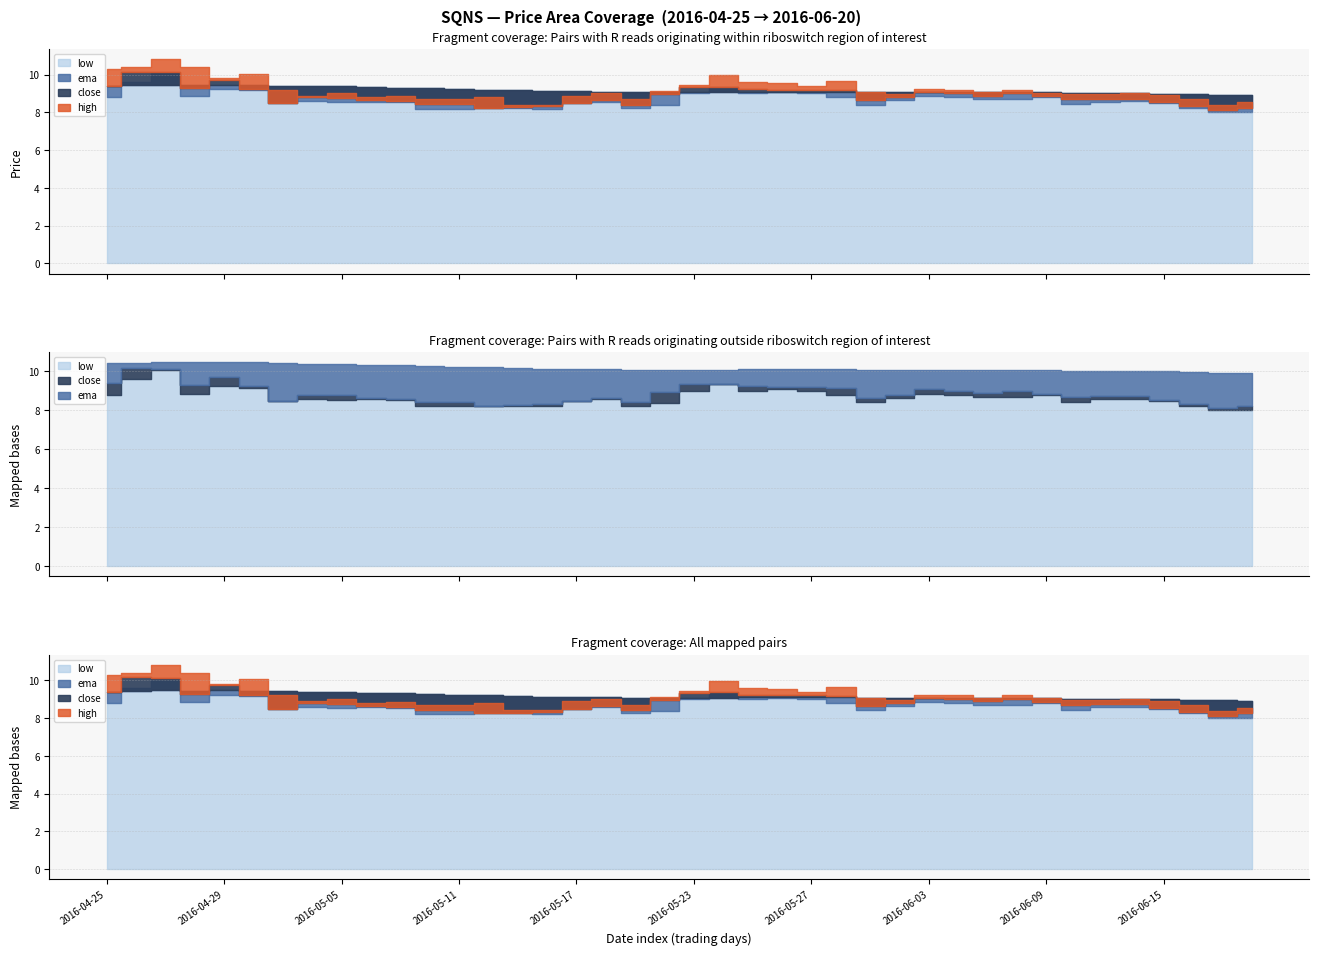

What is the difference between the highest and lowest values at 2016-06-10?

0.6